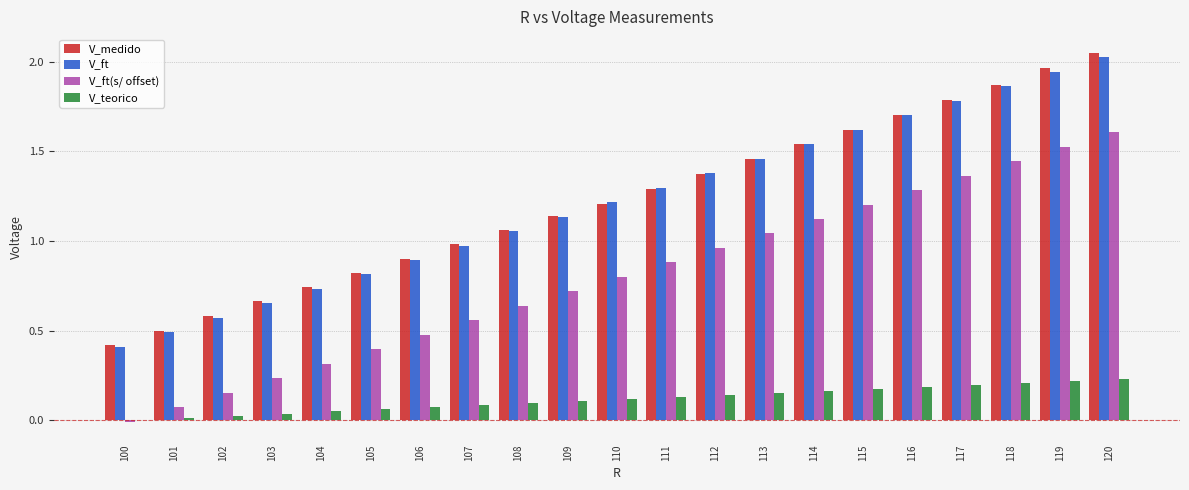

True or false: V_ft has a value of 1.6 at 106.

False